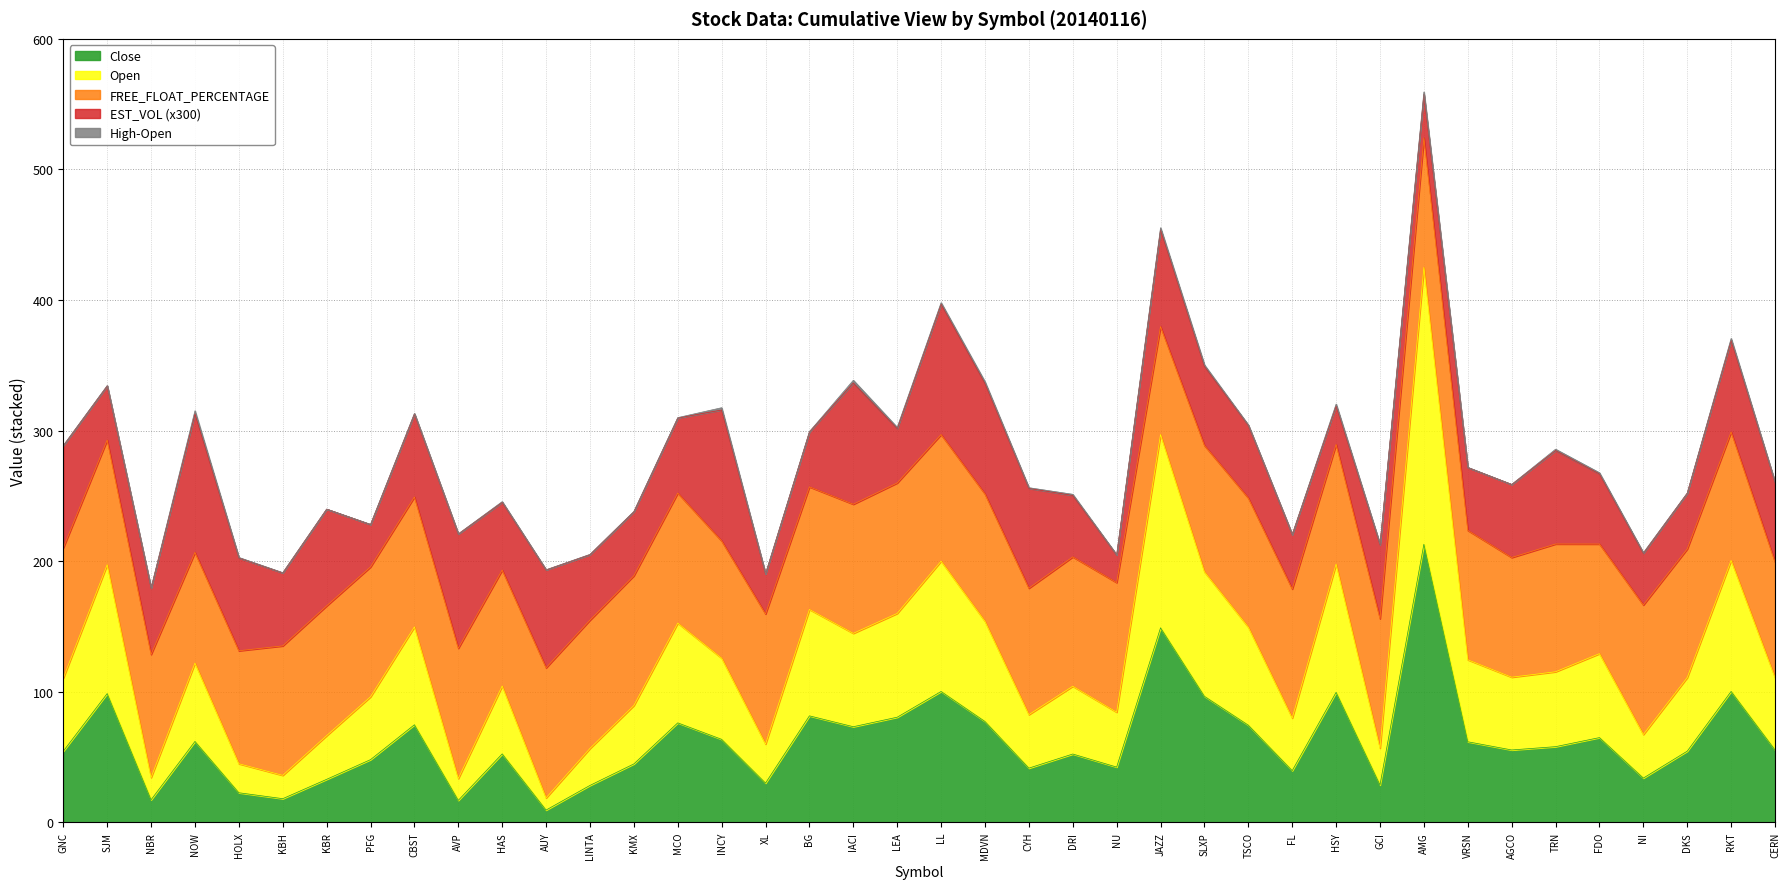

What is the total value across all series at KBR?

239.8